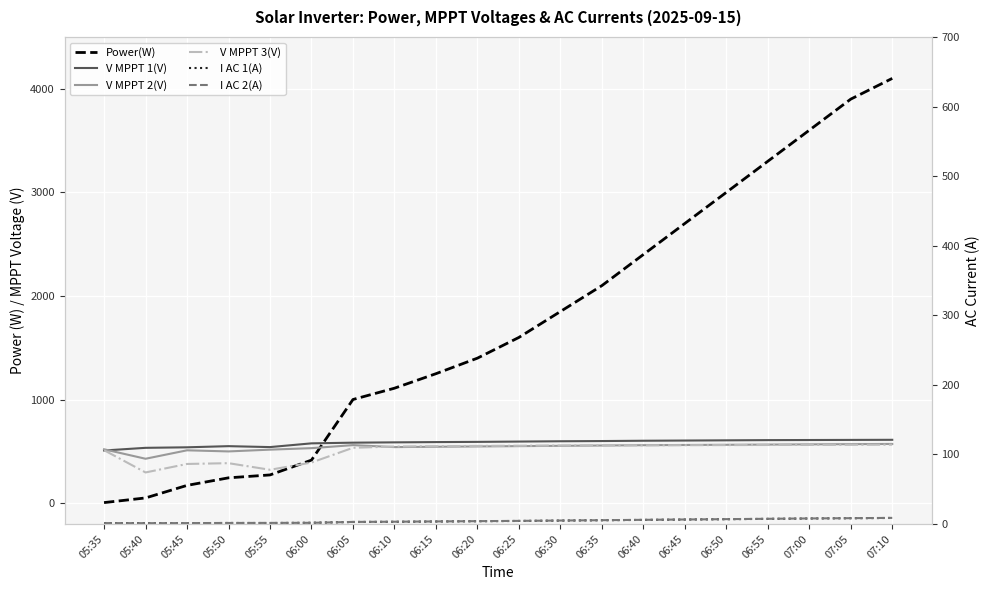

True or false: V MPPT 2(V) and I AC 2(A) intersect in this chart.

False